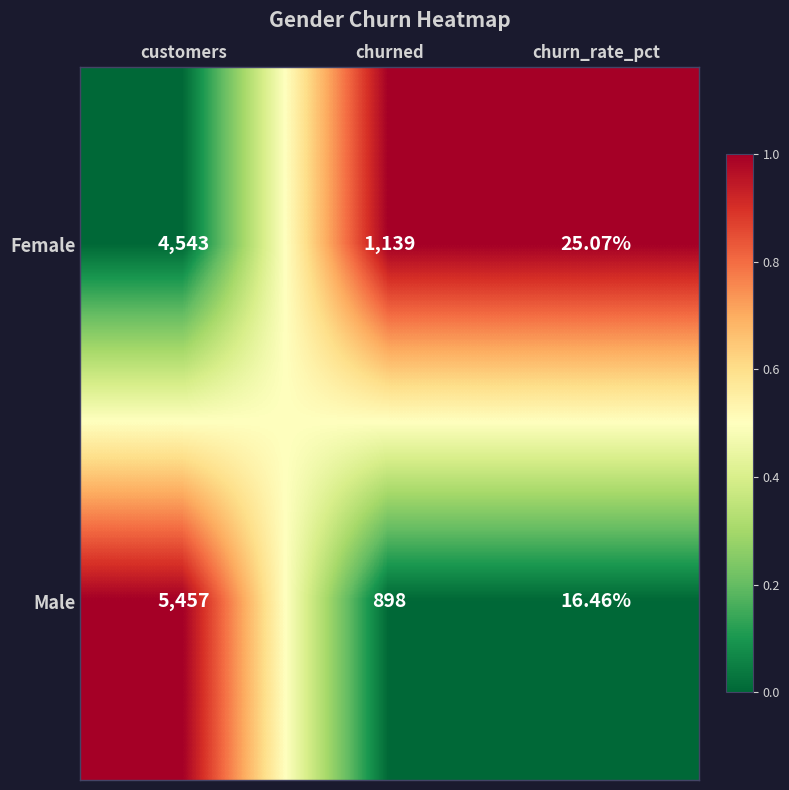

Rank the series by their average value, from lowest to highest.

Female, Male